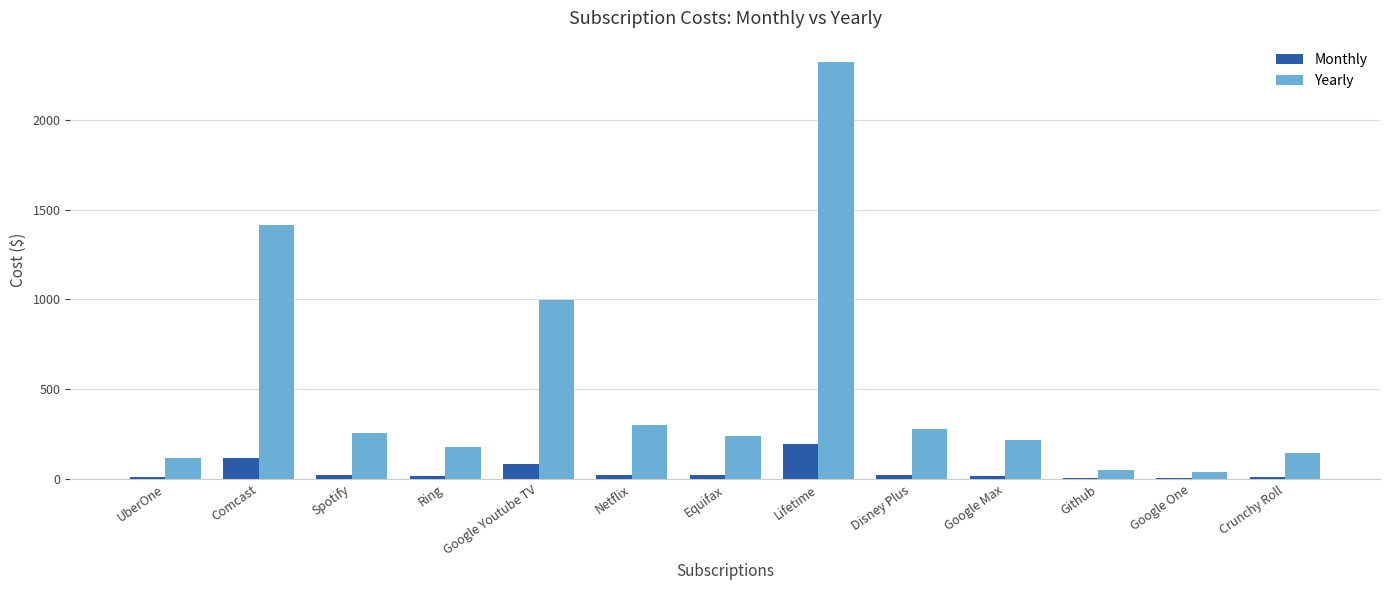

Where is Yearly nearest to the value 1181?

Google Youtube TV